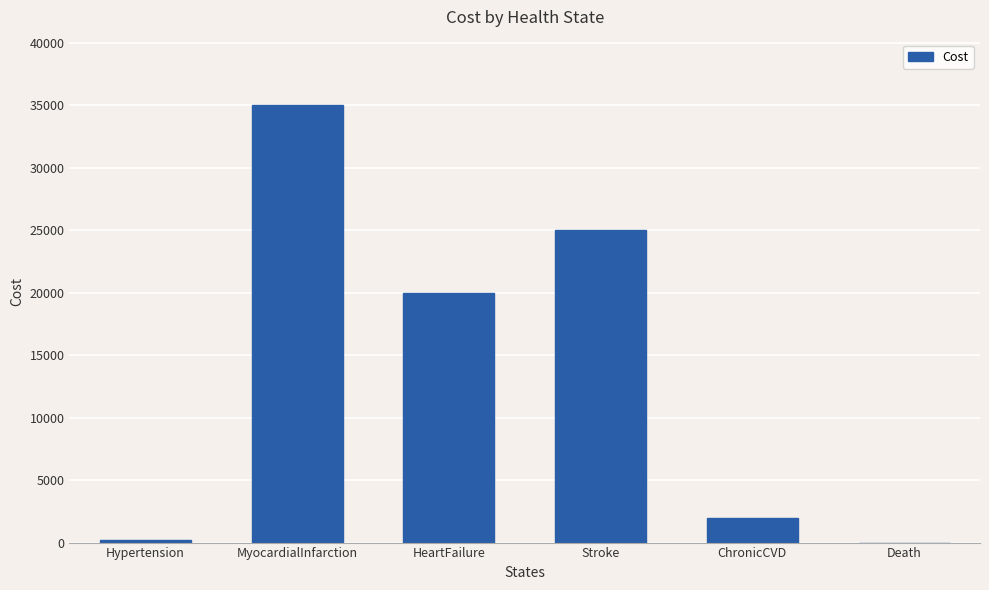

True or false: the data shows 3426 at ChronicCVD.

False